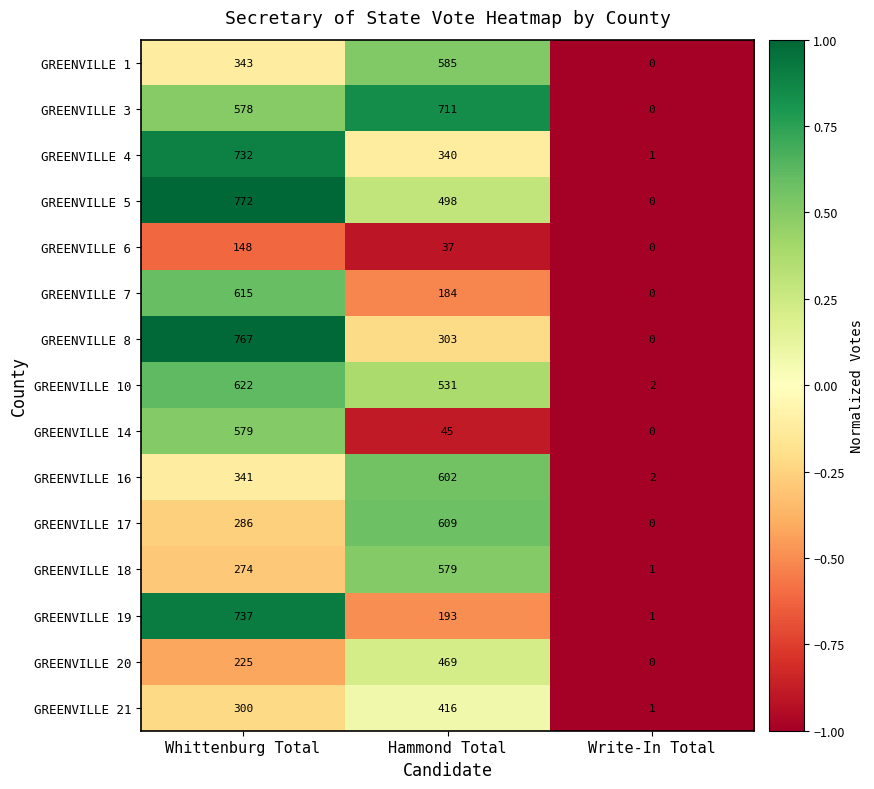

Read the GREENVILLE 20 value at Whittenburg Total.

225